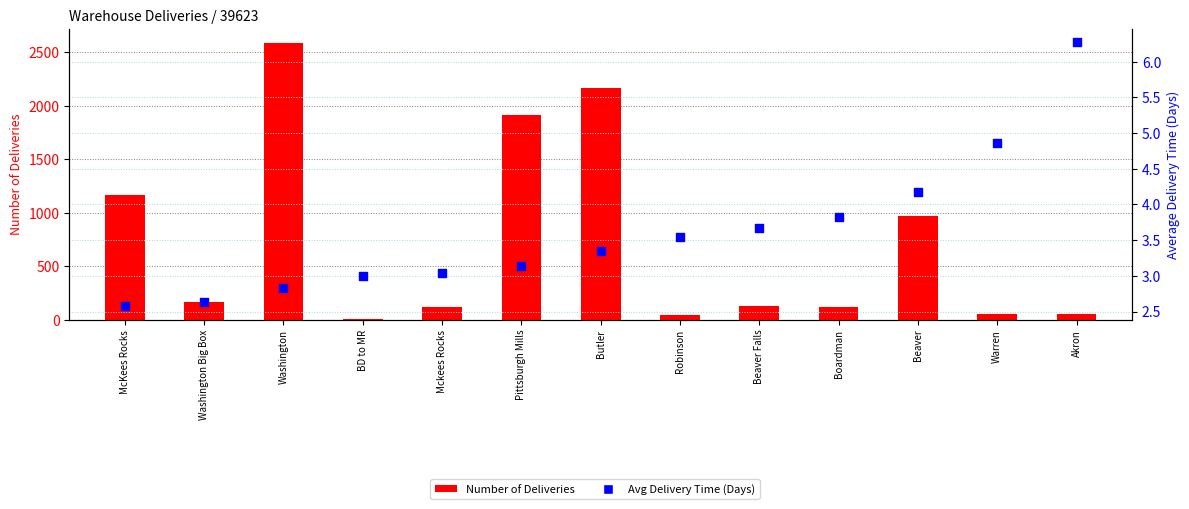

Which series has the largest total across all categories?

Number of Deliveries